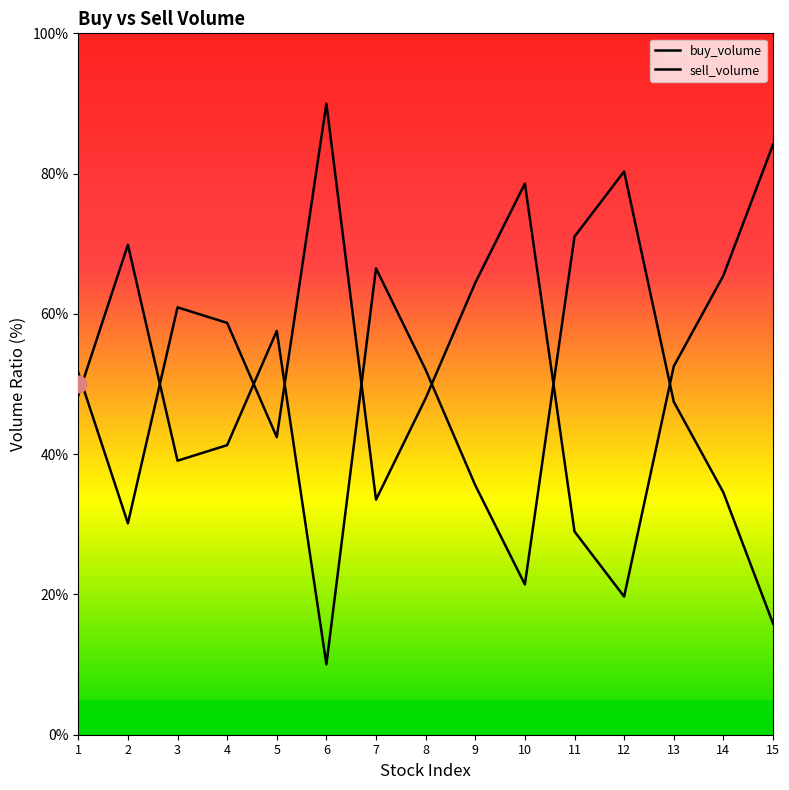

Is it true that buy_volume equals 27.0 at 8?

False